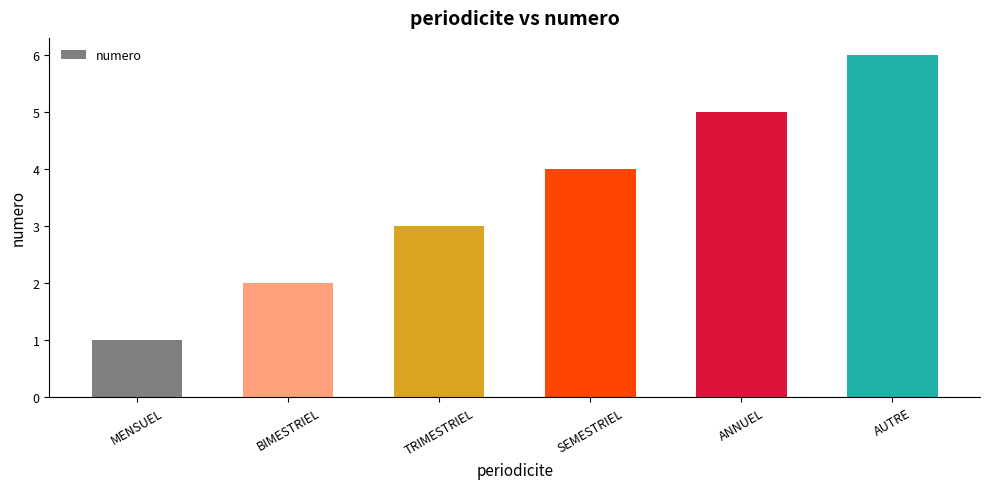

What is the label of the 1st bar from the right?

AUTRE